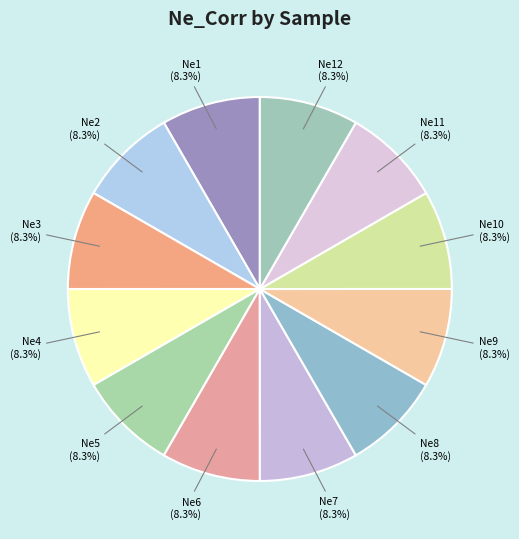

What is the smallest slice in the pie chart?

Ne12